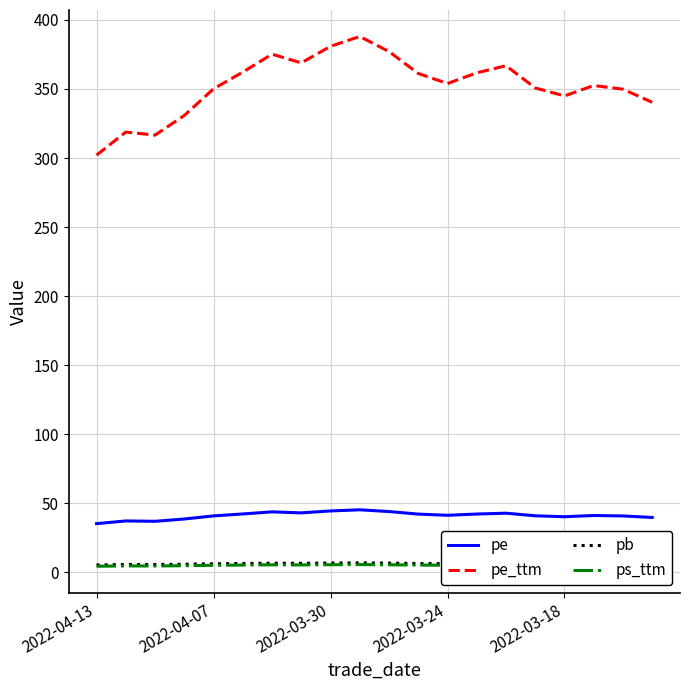

What is the greatest value displayed?

388.0